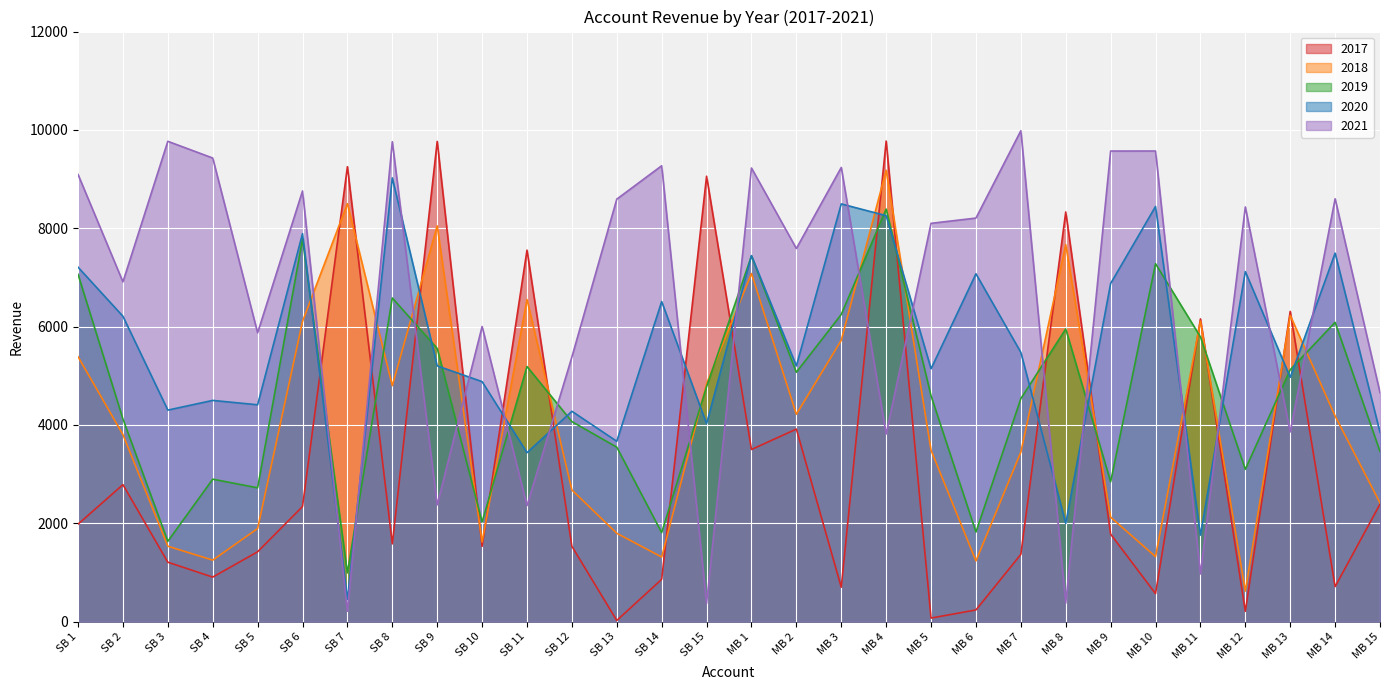

Where does the 2017 series first go above 1779?

SB 1